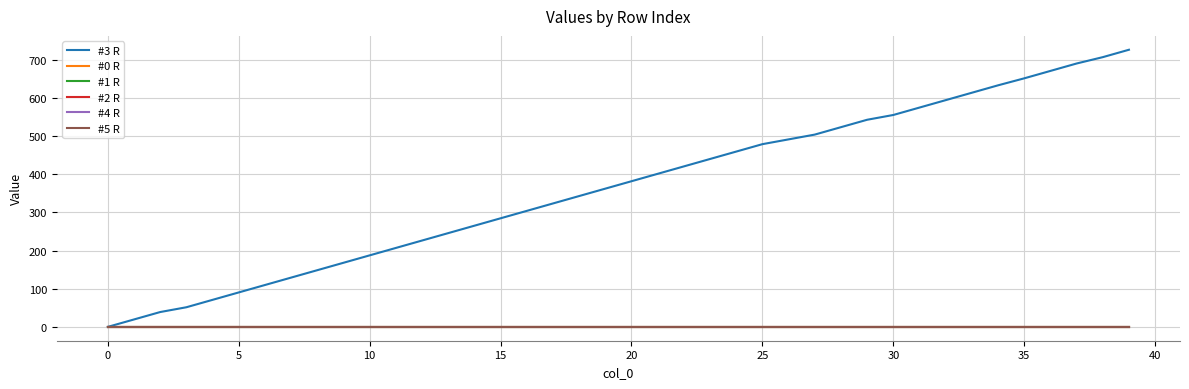

Does the chart display data point markers on the line(s)?

No